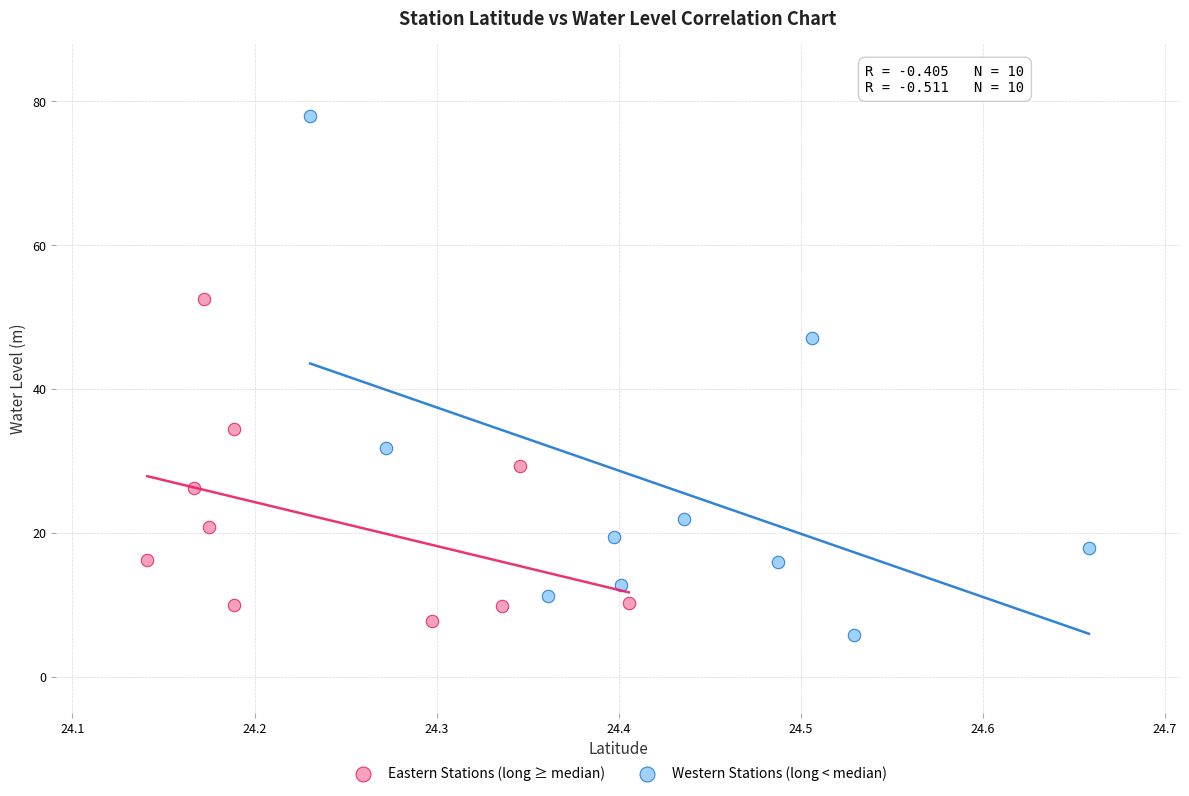

Which series reaches the minimum Y coordinate?

Western Stations (long < median)